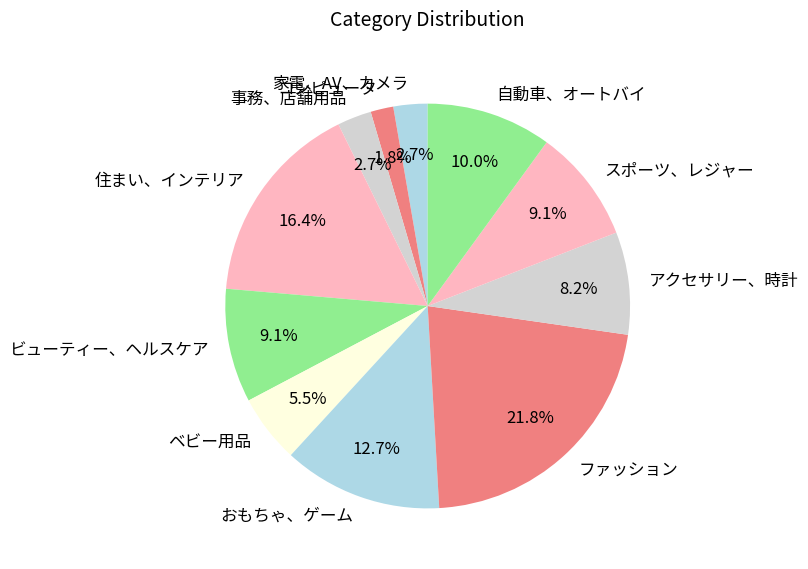

How many segments does this pie chart have?

11